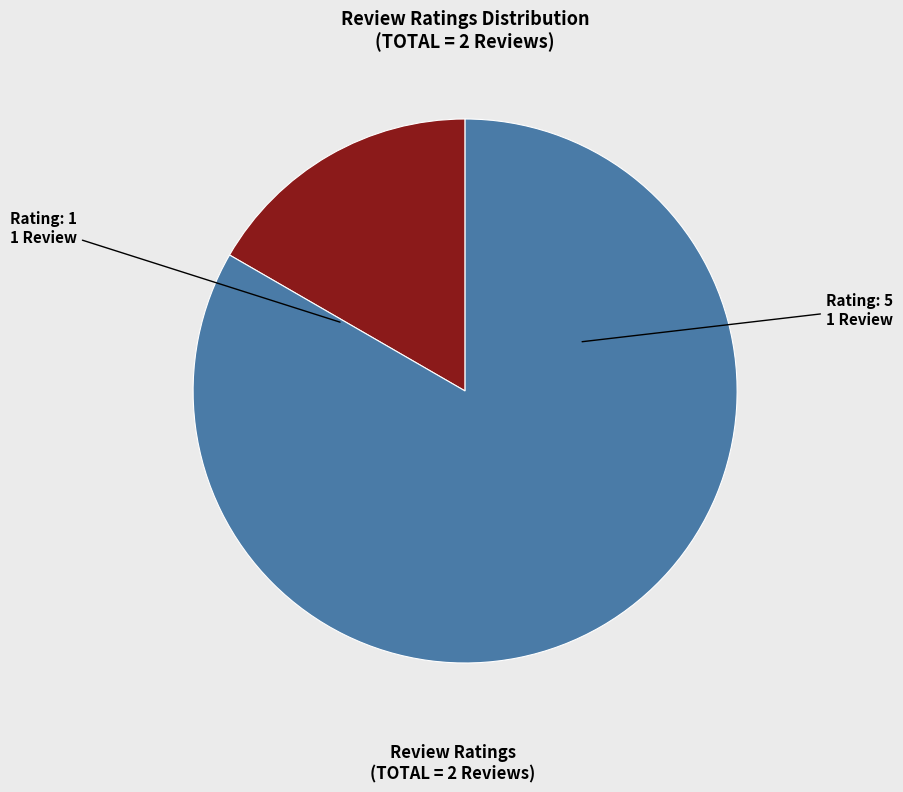

Is there a majority slice in this chart?

Yes